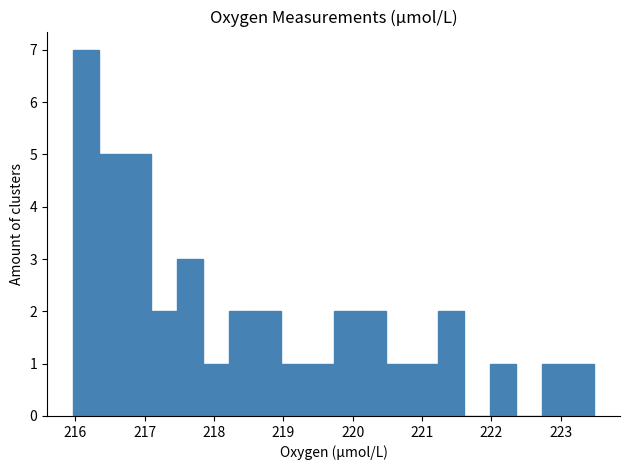

Read against the x-axis, roughly where is the centre of the tallest bar?

216.2